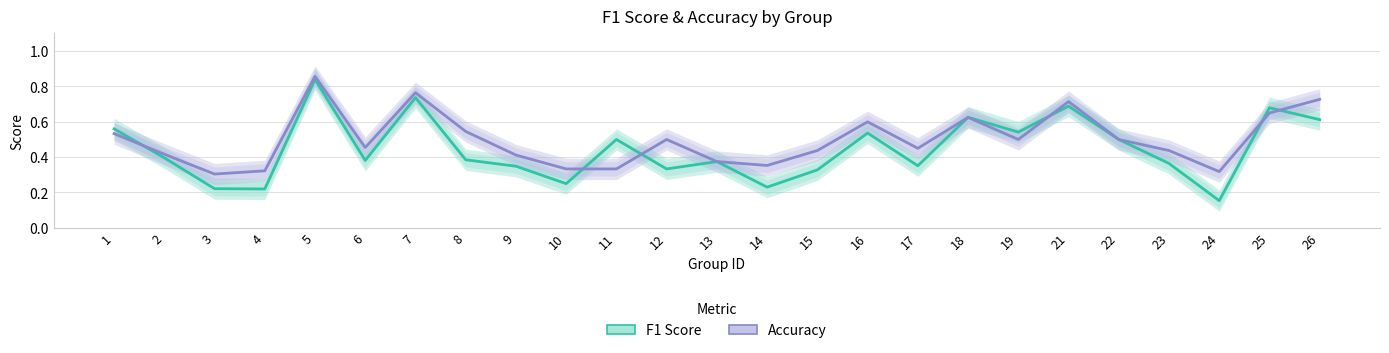

Between 8 and 12, which is larger?

8